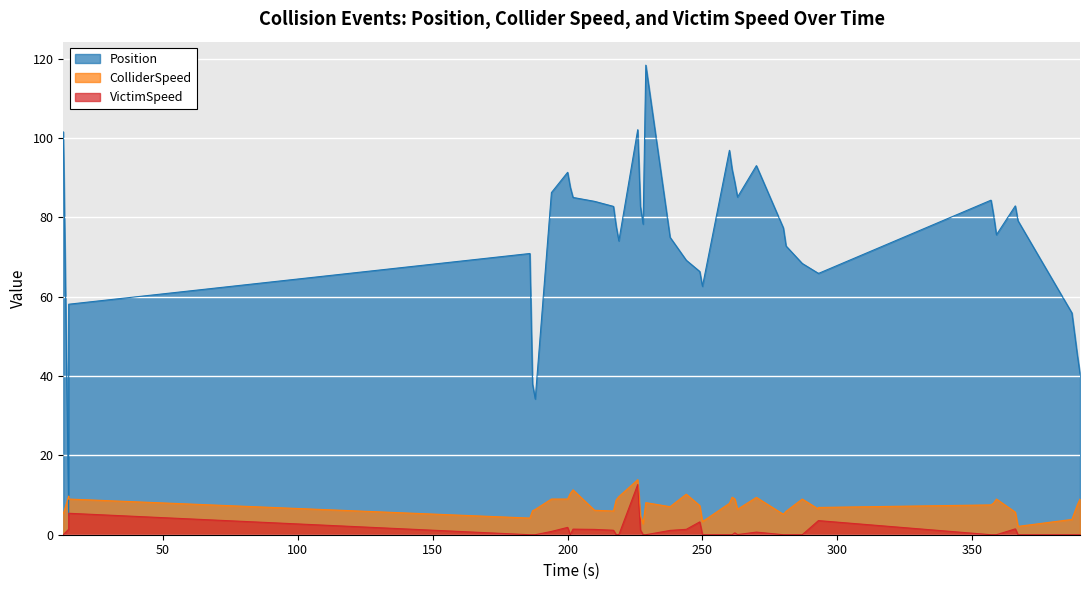

What is the maximum value for Position?

118.4